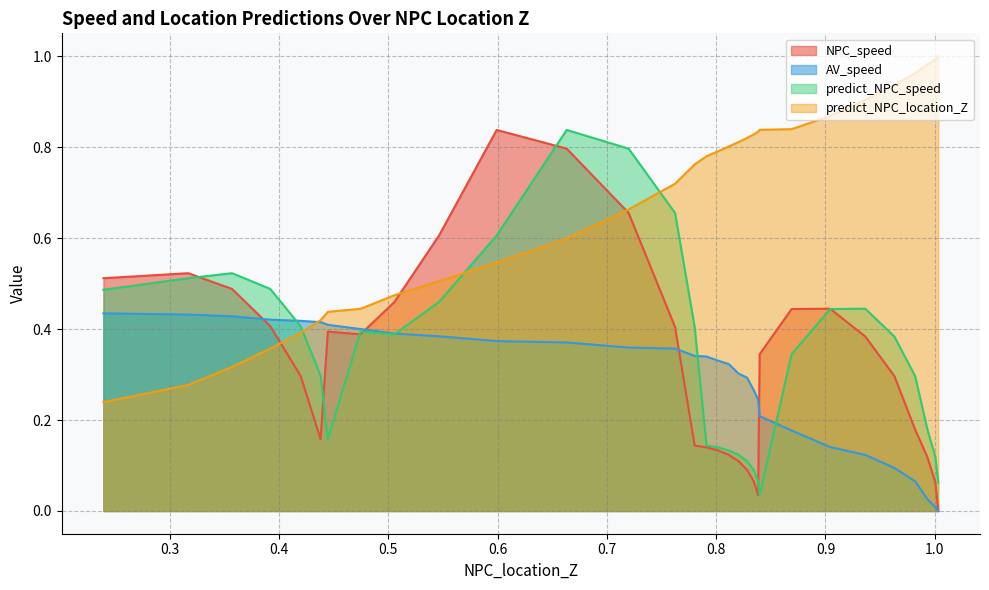

Between 0.4745510394756616 and 0.35697476313664306, which series saw the biggest shift?

predict_NPC_speed